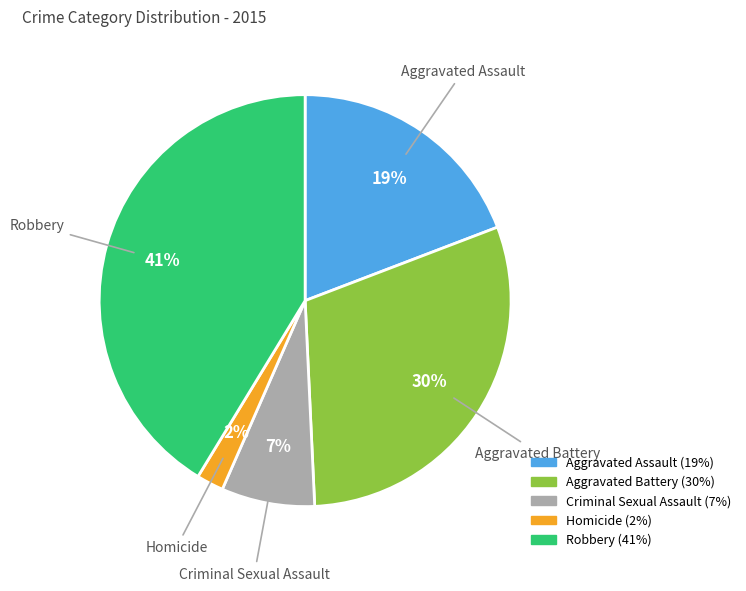

To the nearest percent, what is the combined percentage of Robbery and Homicide?

43%